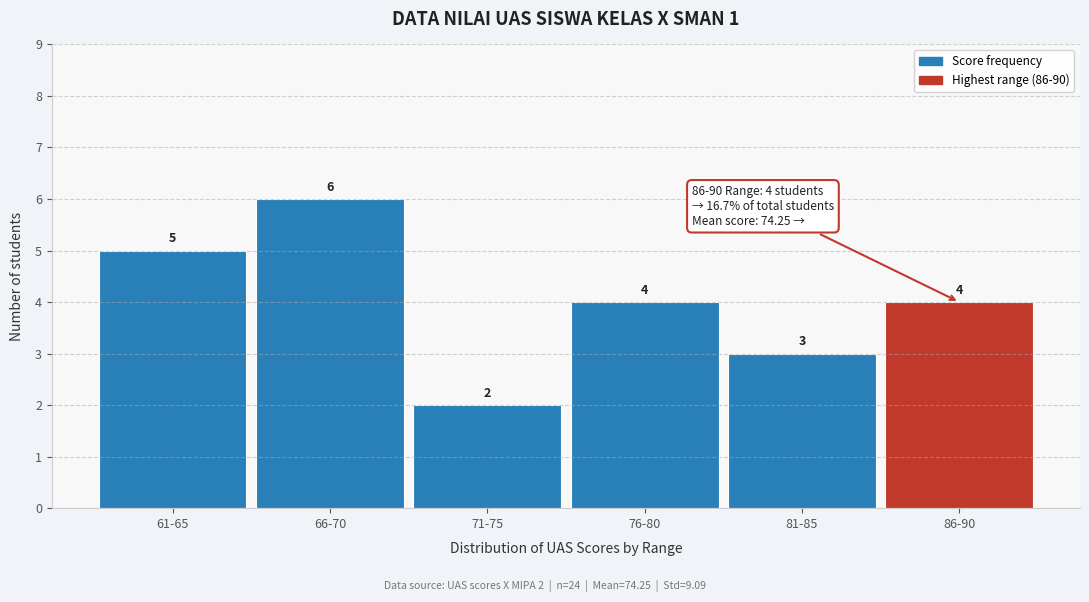

Reading right to left, list all the values displayed in this chart.

86-90=4	81-85=3	76-80=4	71-75=2	66-70=6	61-65=5